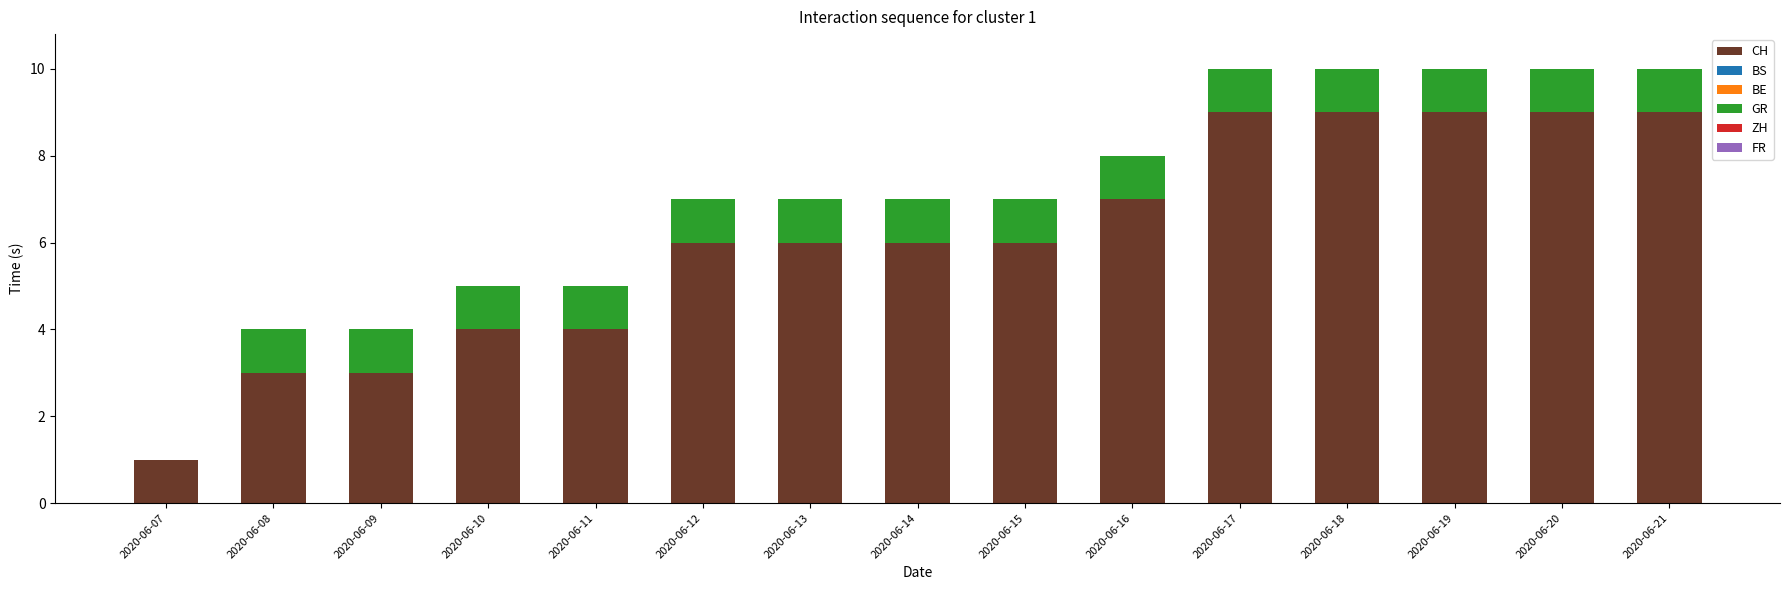

The value of CH at 2020-06-12 is 11. True or false?

False